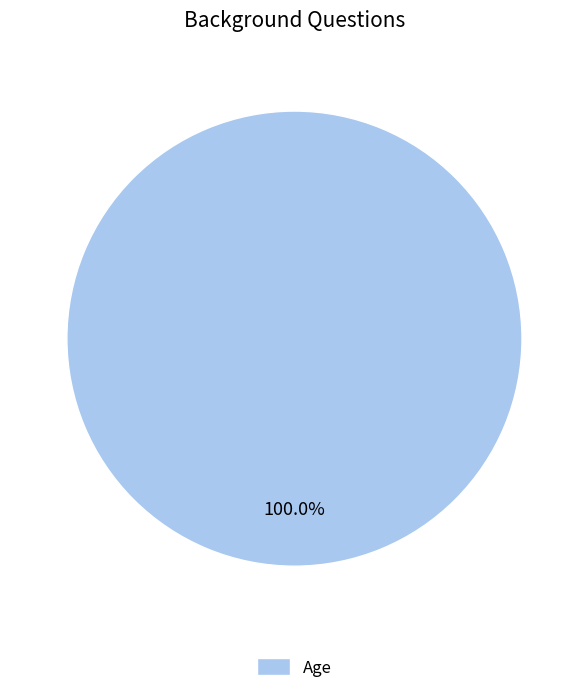

Rank the categories by value from highest to lowest.

Age